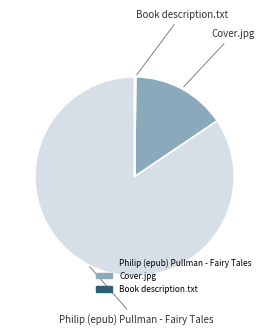

Which category has the biggest portion of the pie?

Philip (epub) Pullman - Fairy Tales